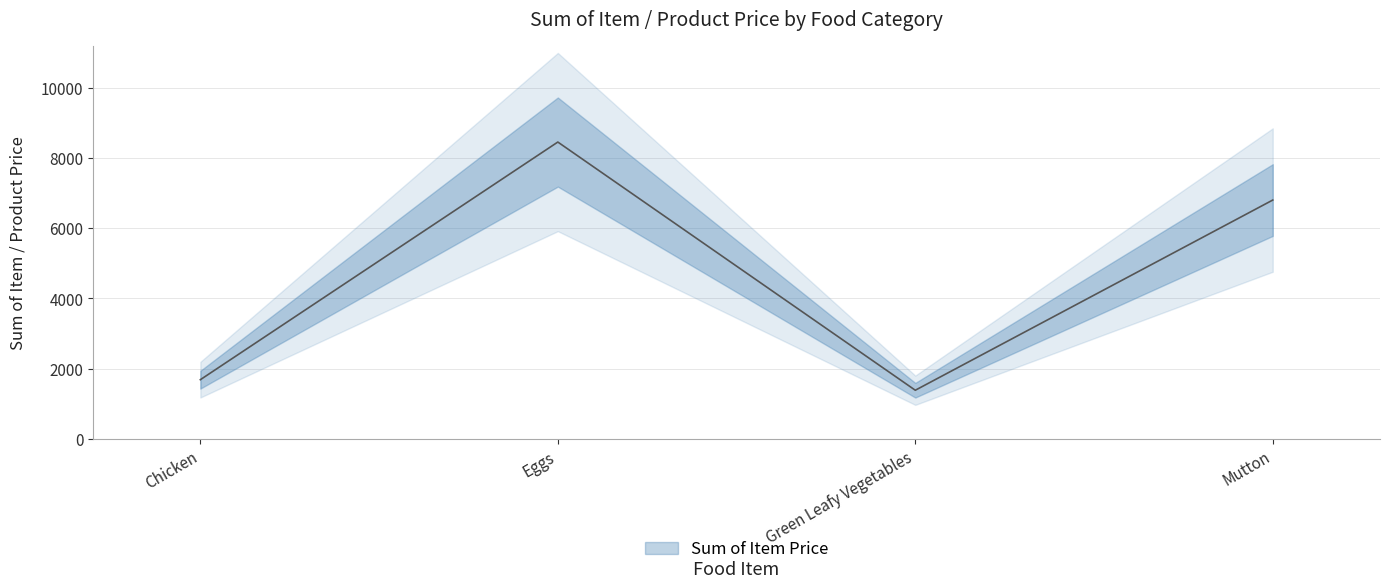

List the labels in order of value, smallest first.

Green Leafy Vegetables, Chicken, Mutton, Eggs